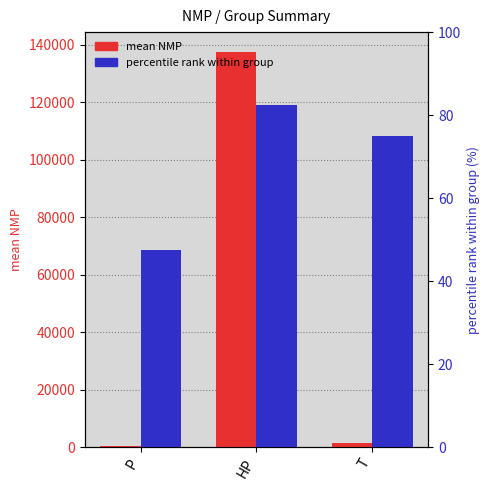

The value of percentile rank at P is 47.5. True or false?

True